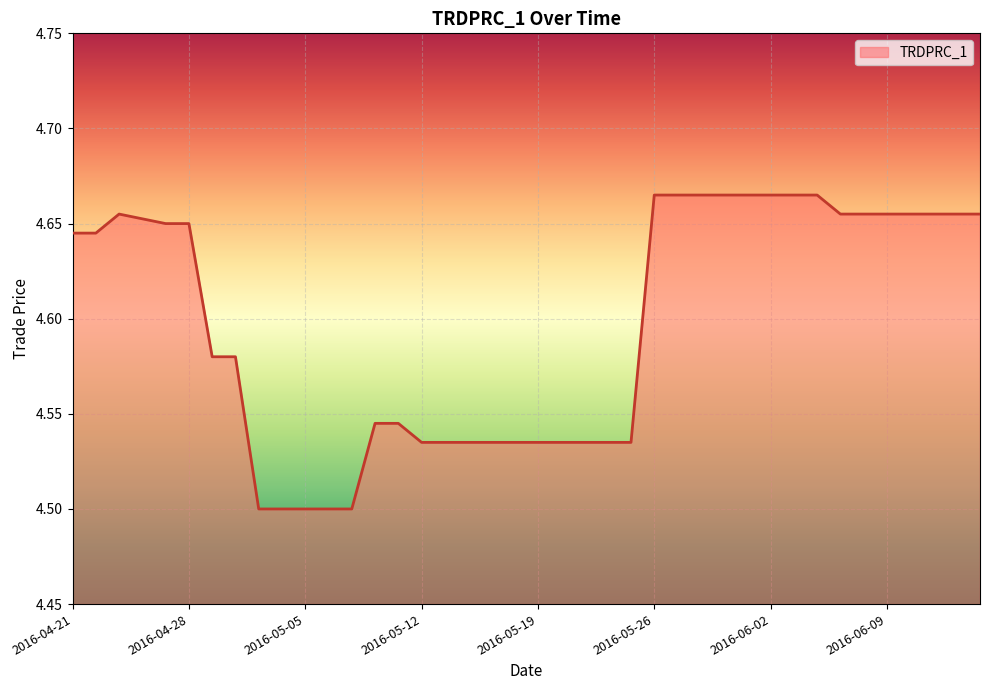

How many categories are shown in the chart?

40